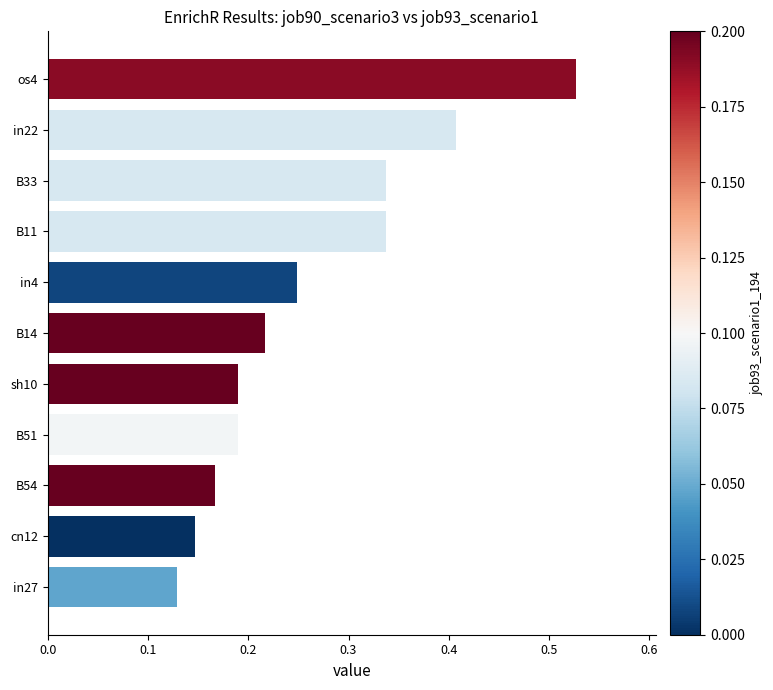

What is the change in value from B54 to B11?

+0.2